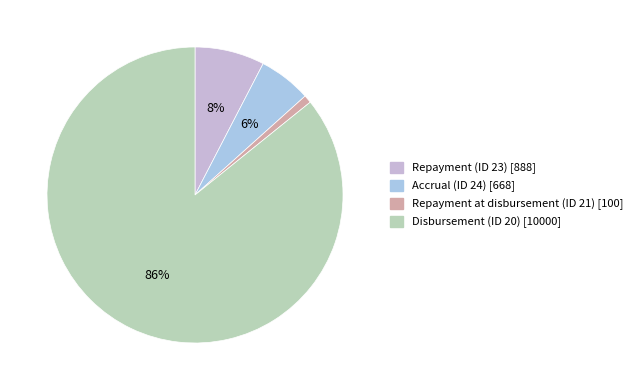

Is there a majority slice in this chart?

Yes